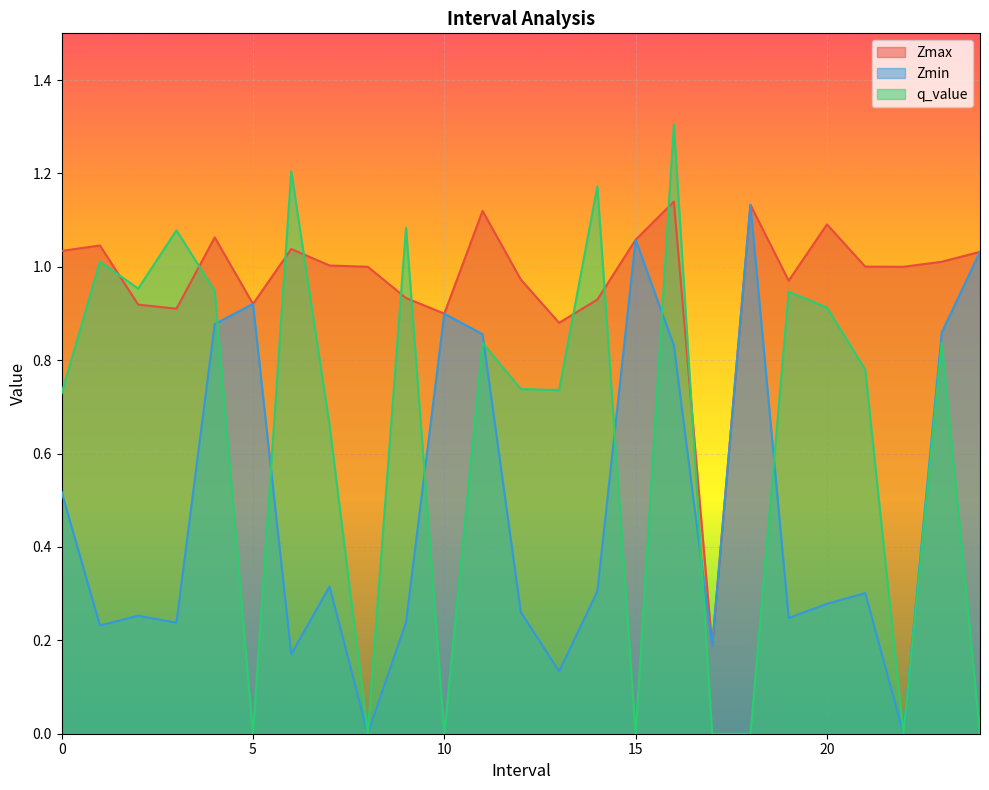

At which label does Zmin reach its minimum?

8